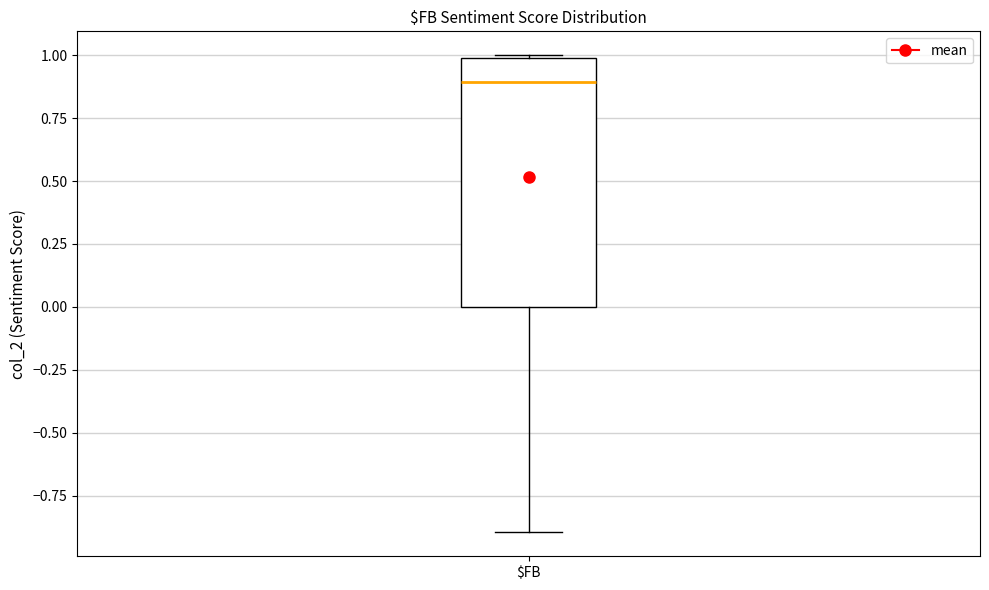

Transcribe this box plot: give where the median line is, the range the box spans, and where the two whiskers end, as read against the y-axis. The values are not printed on the chart, so give them approximately, as read against the axis.

median 0.9, box 0.0 to 1.0, whiskers -0.9 to 1.0